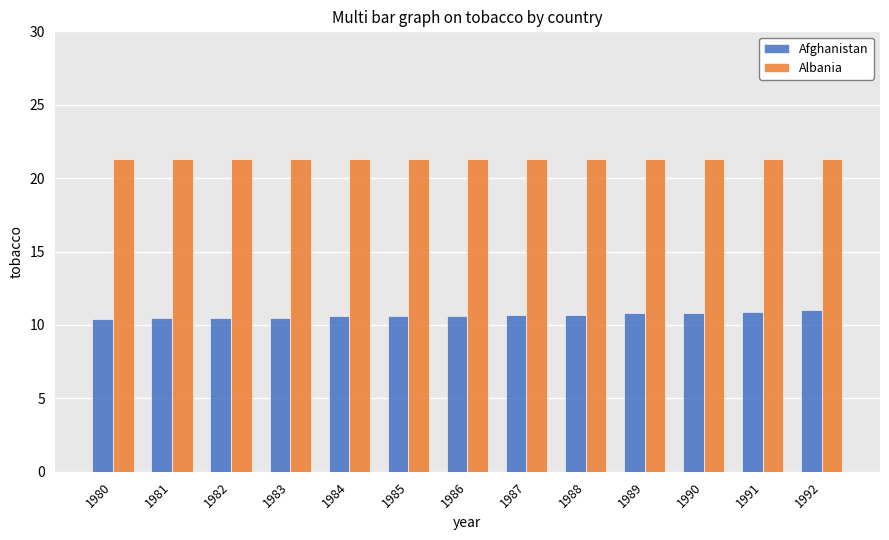

What is the difference between the highest and lowest values at 1991?

10.4